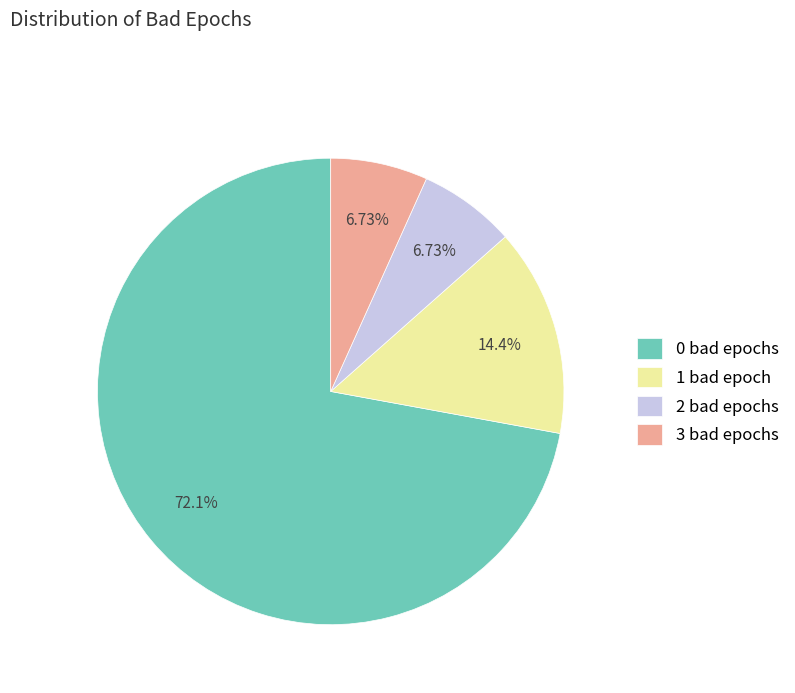

Count the number of slices in the pie.

4